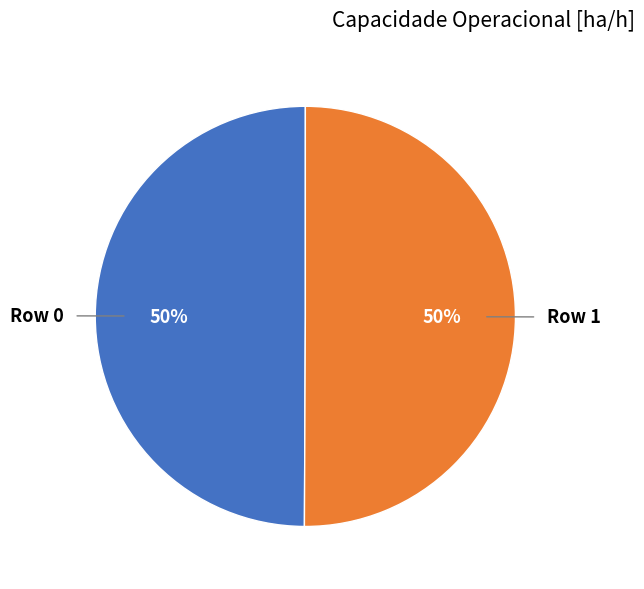

Count the number of slices in the pie.

2